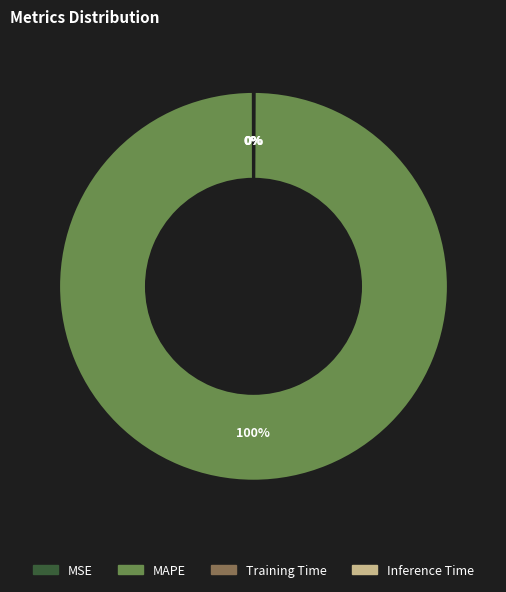

Is there any slice that represents more than half of the pie?

Yes